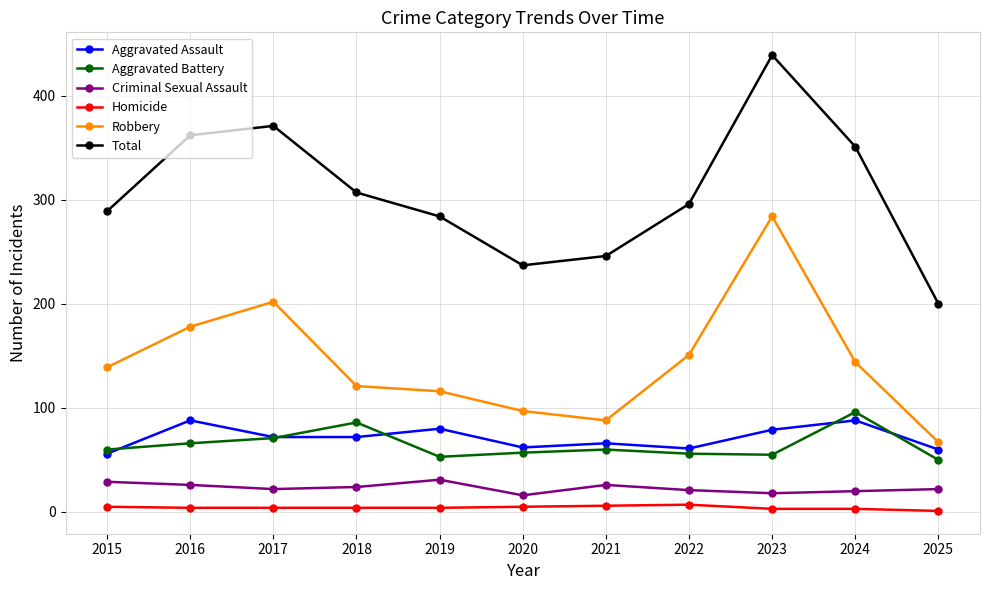

What is the sum of all Total values?

3382